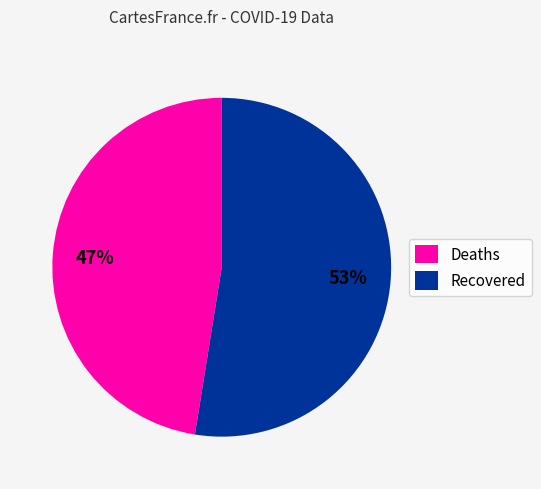

How many slices are in this pie chart?

2